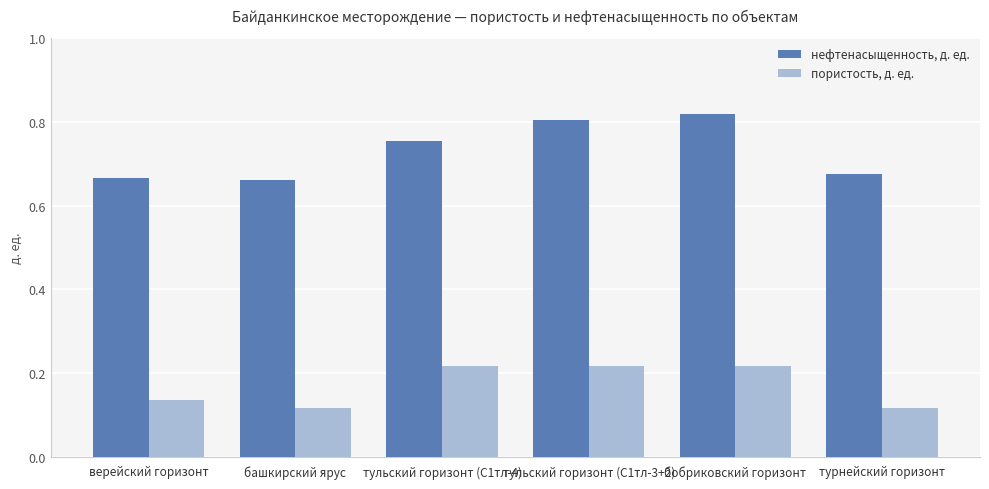

At how many categories does at least one series exceed 0?

6